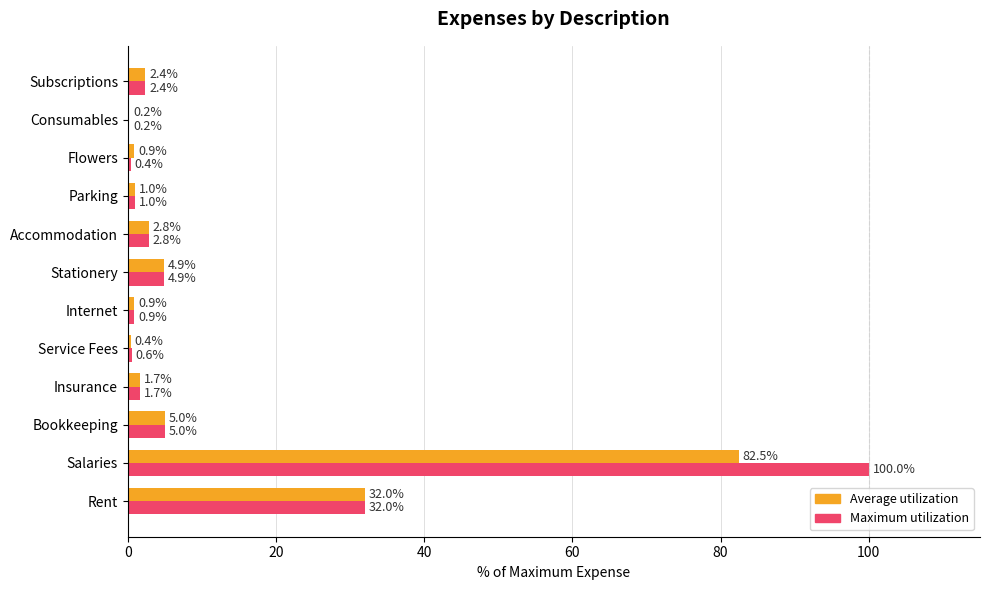

How many data points in Average utilization are above 2?

6